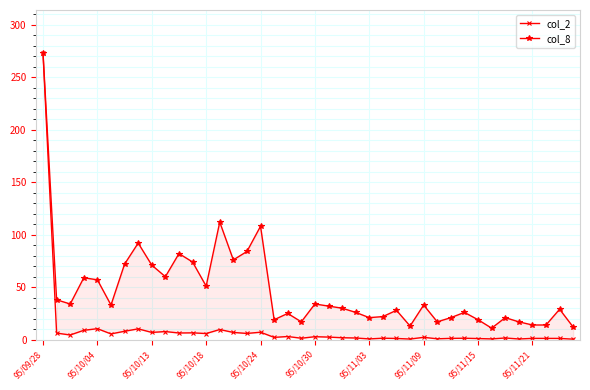

How many lines are shown in the chart?

2